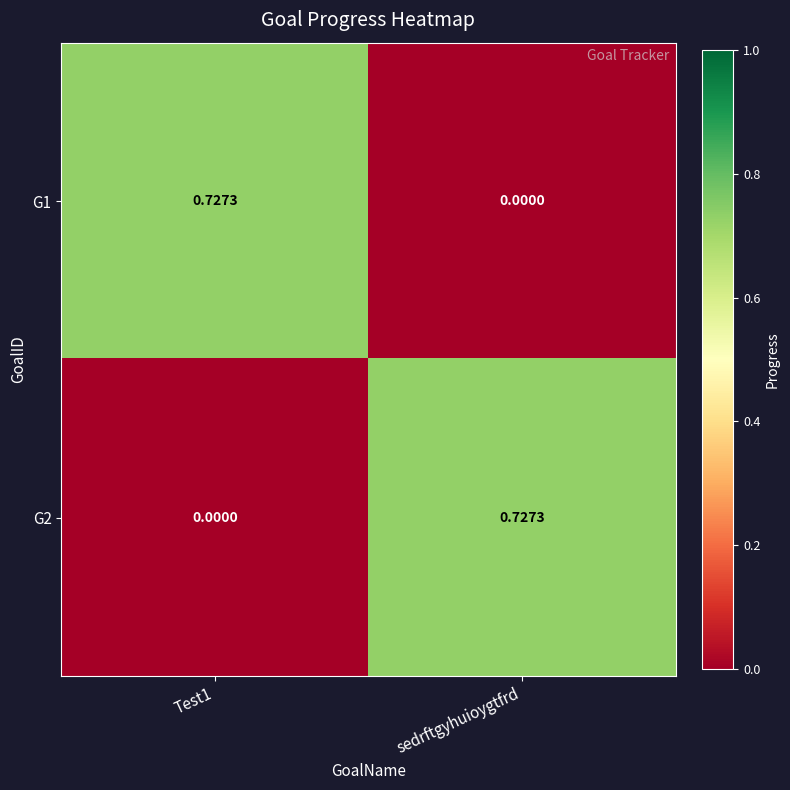

Is the value of G1 at Test1 greater than the value of G2 at Test1?

Yes